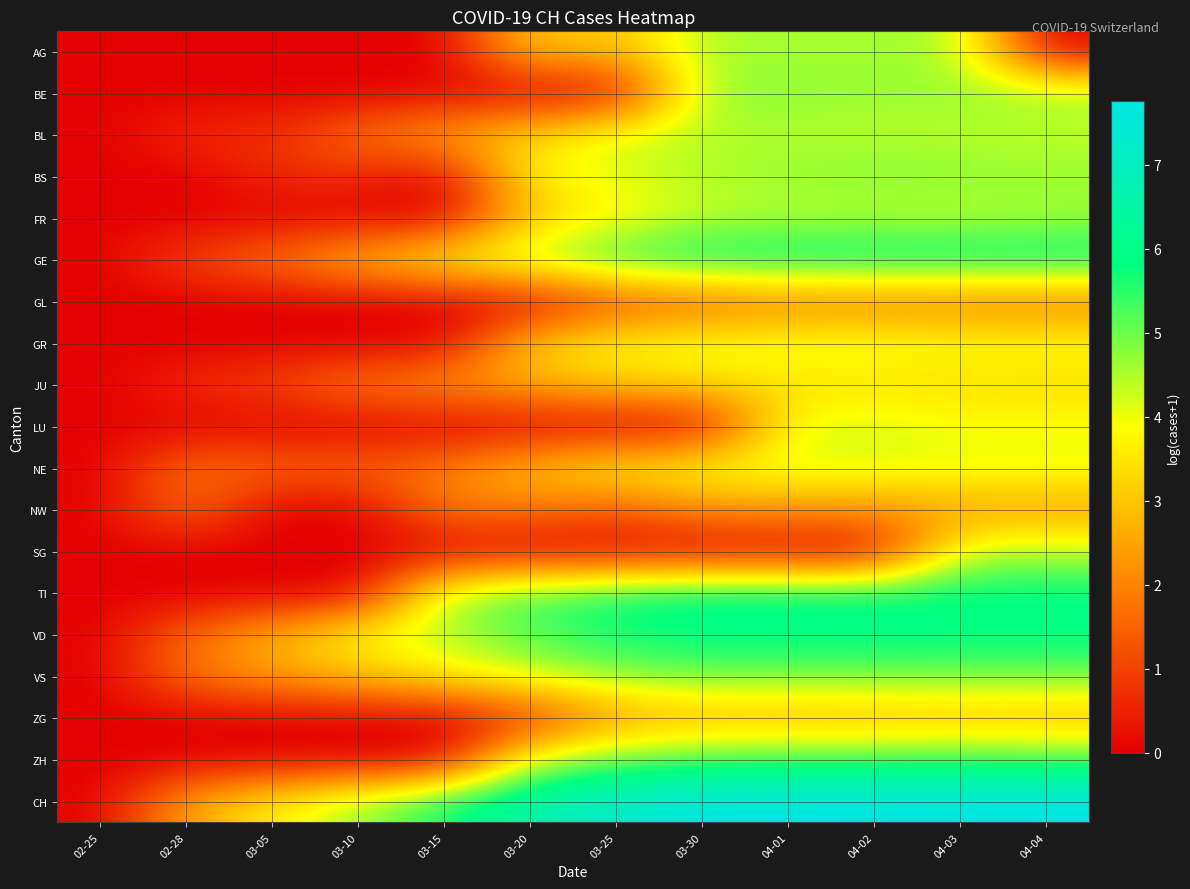

Reading left to right, transcribe all the data shown in this chart.

AG: 02-25=0.0	02-28=0.0	03-05=0.0	03-10=0.0	03-15=0.0	03-20=3.3	03-25=2.8	03-30=4.6	04-01=4.6	04-02=4.6	04-03=4.6	04-04=0.0
BE: 02-25=0.0	02-28=0.0	03-05=0.0	03-10=0.0	03-15=0.0	03-20=0.0	03-25=0.0	03-30=4.7	04-01=4.8	04-02=4.7	04-03=4.7	04-04=4.7
BL: 02-25=0.0	02-28=0.7	03-05=0.7	03-10=1.8	03-15=2.6	03-20=3.3	03-25=4.2	03-30=4.5	04-01=4.5	04-02=4.4	04-03=4.4	04-04=4.3
BS: 02-25=0.0	02-28=0.0	03-05=0.7	03-10=0.7	03-15=0.0	03-20=3.8	03-25=4.1	03-30=4.5	04-01=4.7	04-02=4.8	04-03=4.8	04-04=4.7
FR: 02-25=0.0	02-28=0.0	03-05=0.0	03-10=0.0	03-15=0.0	03-20=3.0	03-25=3.7	03-30=4.4	04-01=4.4	04-02=4.4	04-03=4.4	04-04=4.5
GE: 02-25=0.0	02-28=1.1	03-05=1.8	03-10=2.9	03-15=3.9	03-20=4.7	03-25=5.6	03-30=5.9	04-01=6.0	04-02=6.1	04-03=6.1	04-04=6.0
GL: 02-25=0.0	02-28=0.0	03-05=0.0	03-10=0.0	03-15=0.0	03-20=0.0	03-25=1.1	03-30=1.4	04-01=1.8	04-02=1.8	04-03=1.8	04-04=1.8
GR: 02-25=0.0	02-28=0.0	03-05=0.0	03-10=0.0	03-15=0.0	03-20=3.2	03-25=3.8	03-30=4.1	04-01=4.1	04-02=4.1	04-03=4.0	04-04=4.0
JU: 02-25=0.0	02-28=0.7	03-05=1.1	03-10=1.9	03-15=2.3	03-20=2.7	03-25=3.2	03-30=3.4	04-01=3.4	04-02=3.4	04-03=3.4	04-04=3.3
LU: 02-25=0.0	02-28=0.0	03-05=0.0	03-10=0.0	03-15=0.0	03-20=0.0	03-25=0.0	03-30=0.0	04-01=4.1	04-02=4.2	04-03=3.9	04-04=3.9
NE: 02-25=0.0	02-28=1.8	03-05=1.6	03-10=1.6	03-15=1.9	03-20=3.1	03-25=3.7	03-30=4.1	04-01=4.2	04-02=4.1	04-03=4.1	04-04=4.1
NW: 02-25=0.0	02-28=1.8	03-05=0.0	03-10=0.0	03-15=1.9	03-20=1.8	03-25=1.4	03-30=2.2	04-01=2.3	04-02=2.3	04-03=2.4	04-04=2.4
SG: 02-25=0.0	02-28=0.0	03-05=0.0	03-10=0.0	03-15=0.0	03-20=0.0	03-25=0.0	03-30=0.0	04-01=0.0	04-02=0.0	04-03=4.3	04-04=4.4
TI: 02-25=0.0	02-28=0.0	03-05=0.0	03-10=0.0	03-15=4.5	03-20=5.3	03-25=5.7	03-30=6.0	04-01=6.0	04-02=5.9	04-03=5.9	04-04=5.9
VD: 02-25=0.0	02-28=1.6	03-05=2.7	03-10=3.9	03-15=4.5	03-20=5.2	03-25=5.7	03-30=5.9	04-01=5.9	04-02=5.9	04-03=5.9	04-04=5.9
VS: 02-25=0.0	02-28=1.8	03-05=2.4	03-10=3.0	03-15=3.6	03-20=4.3	03-25=4.8	03-30=5.0	04-01=5.0	04-02=5.0	04-03=5.0	04-04=5.0
ZG: 02-25=0.0	02-28=0.0	03-05=0.0	03-10=0.0	03-15=0.0	03-20=0.7	03-25=2.3	03-30=2.6	04-01=2.6	04-02=2.7	04-03=2.8	04-04=2.7
ZH: 02-25=0.0	02-28=0.0	03-05=0.0	03-10=0.0	03-15=0.0	03-20=4.4	03-25=5.0	03-30=5.3	04-01=5.3	04-02=5.3	04-03=5.3	04-04=5.3
CH: 02-25=0.0	02-28=2.6	03-05=3.7	03-10=4.6	03-15=5.8	03-20=6.7	03-25=7.3	03-30=7.7	04-01=7.7	04-02=7.8	04-03=7.8	04-04=7.7